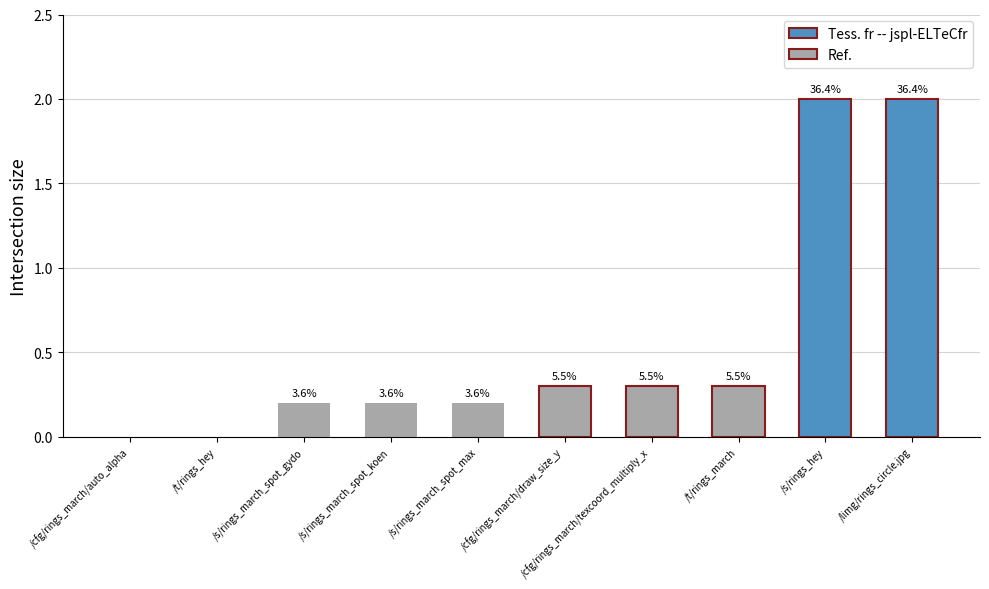

How many bars are there in total?

10